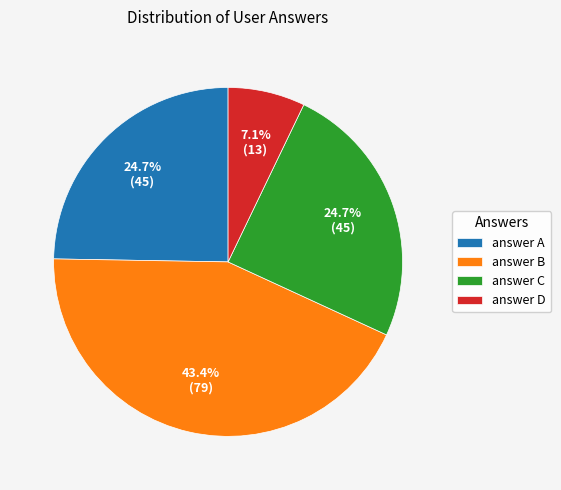

Do answer A and answer C together represent more than half of the pie?

No